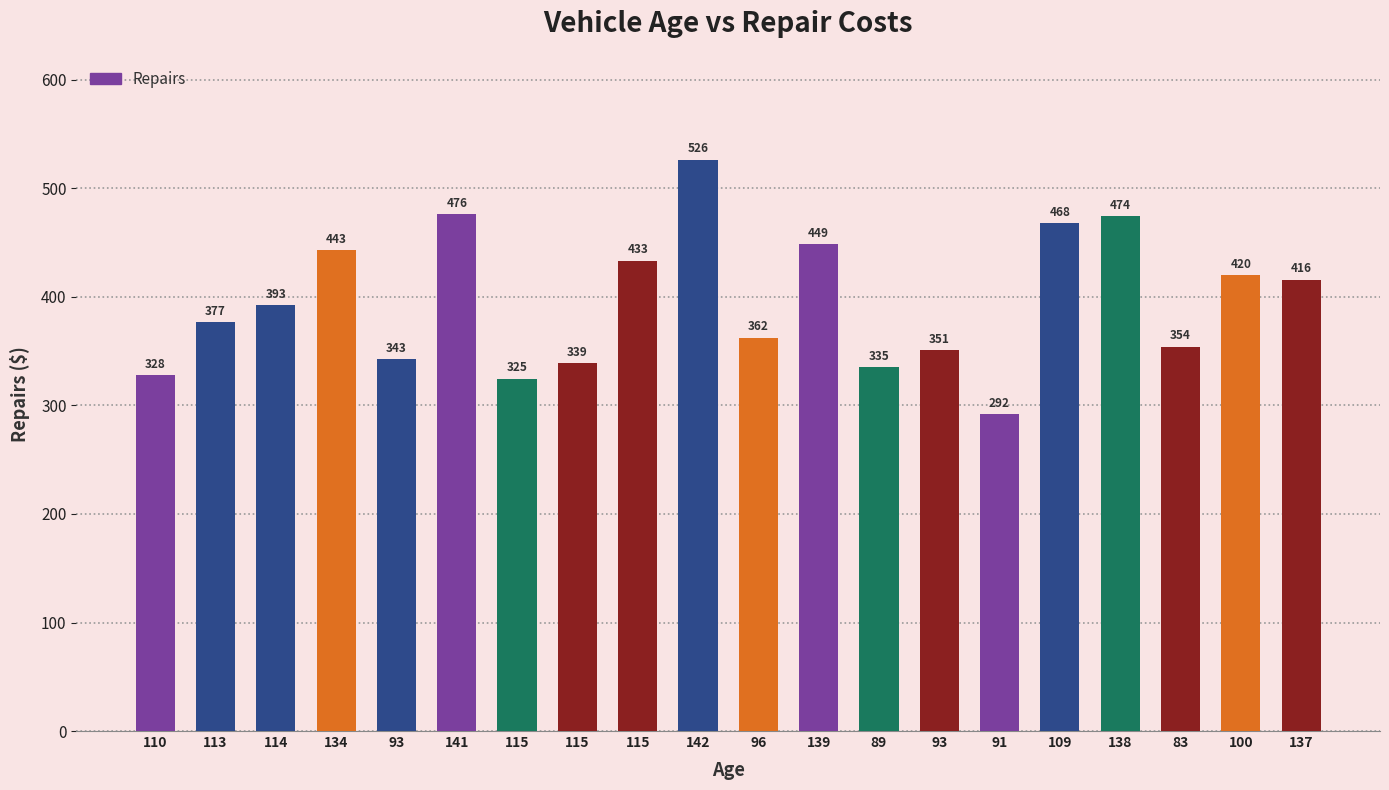

Count the number of categories in the chart.

20